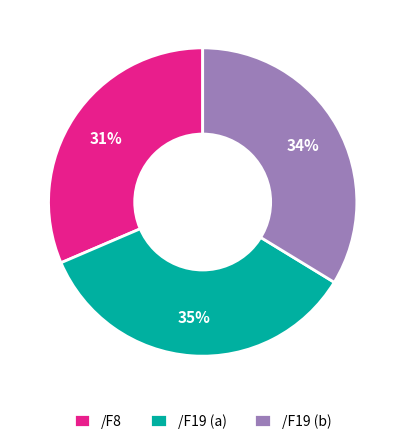

To the nearest percent, what percentage of the pie is /F8?

31%